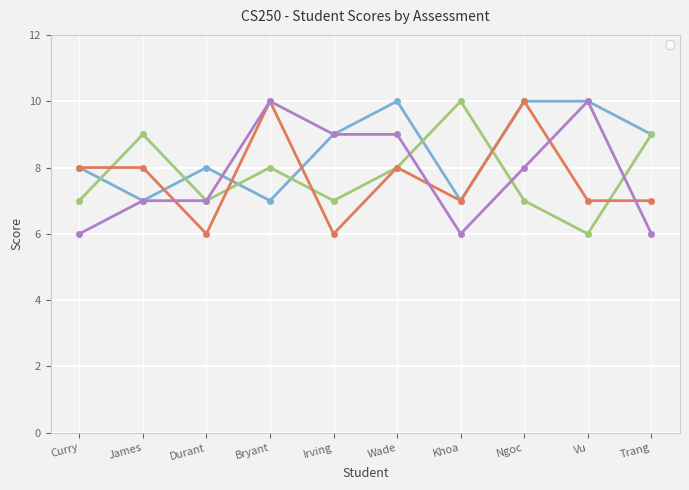

Which category has the lowest value in the _2 series?

Vu